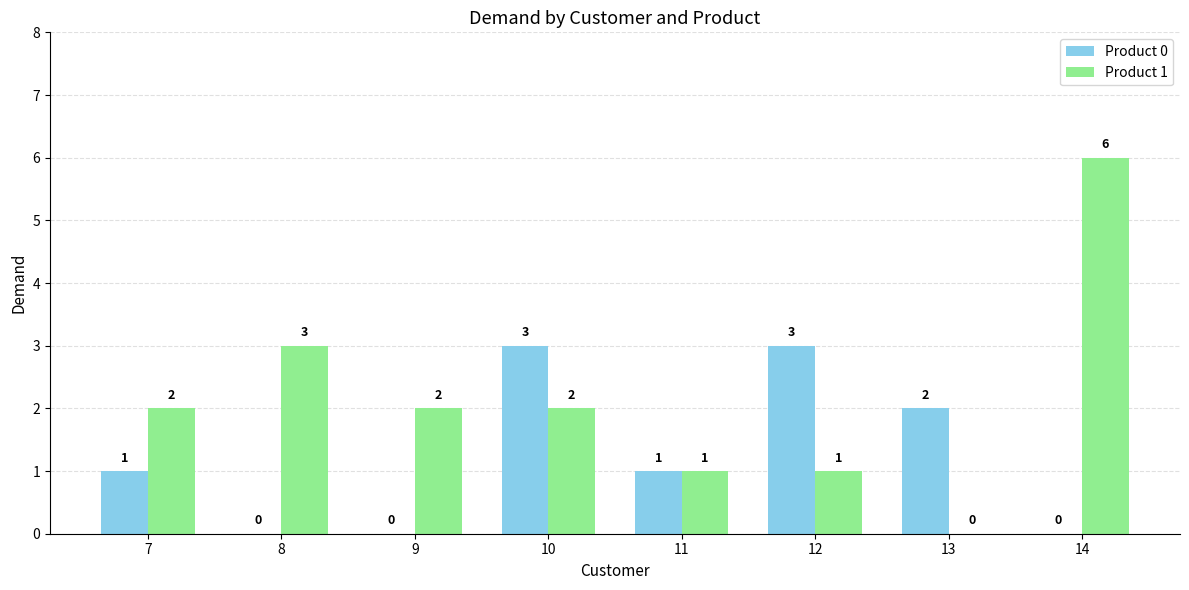

At which category is the sum across all series the highest?

14